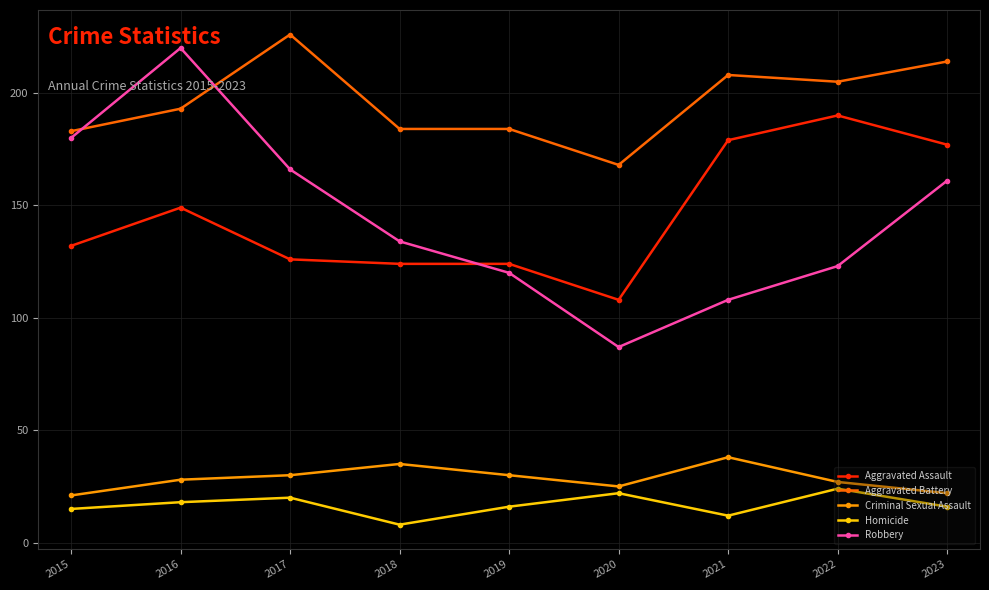

At how many categories does at least one series exceed 206?

4